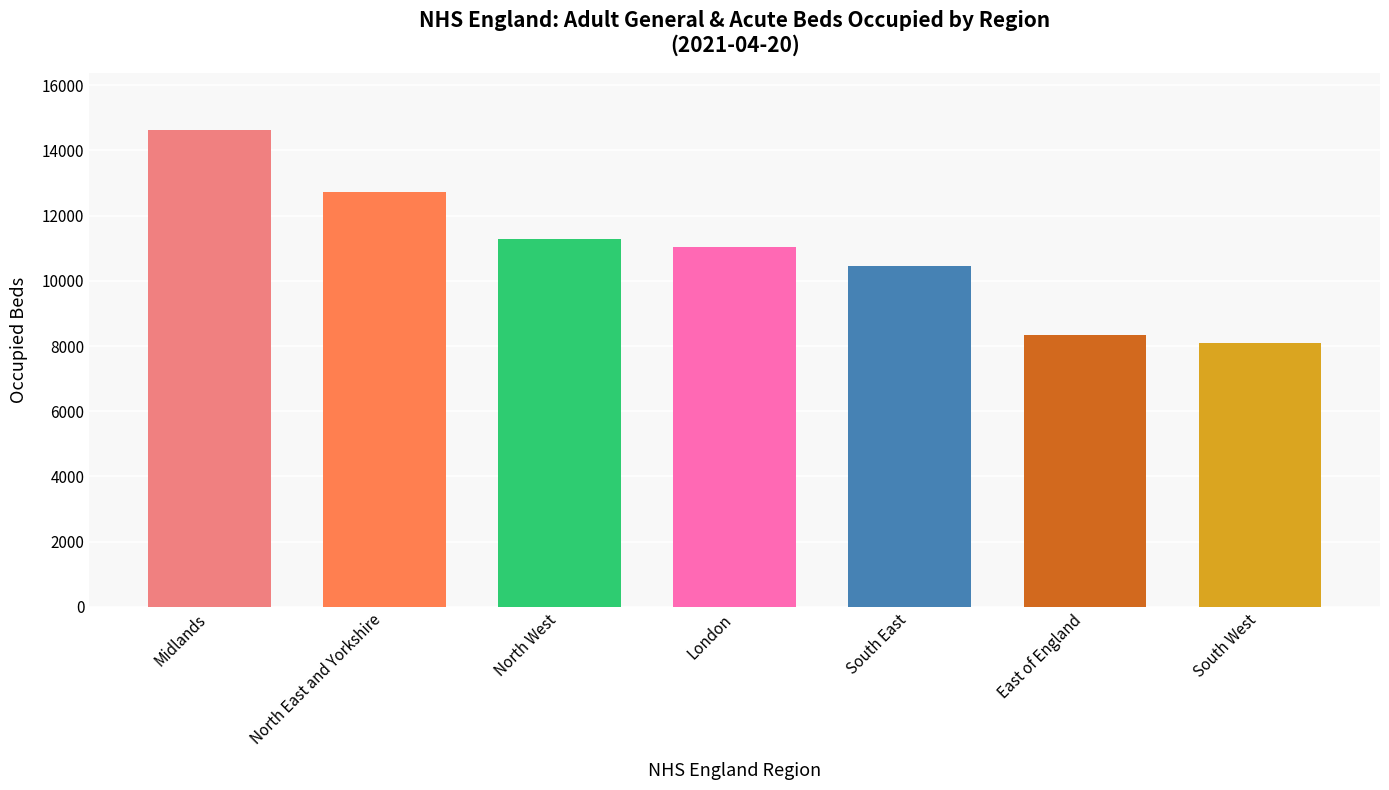

What is the average value?

10932